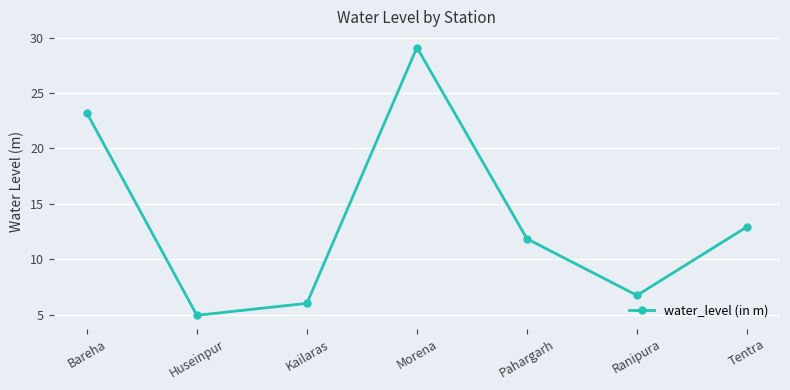

The chart shows a value of 38.9 at Morena. True or false?

False